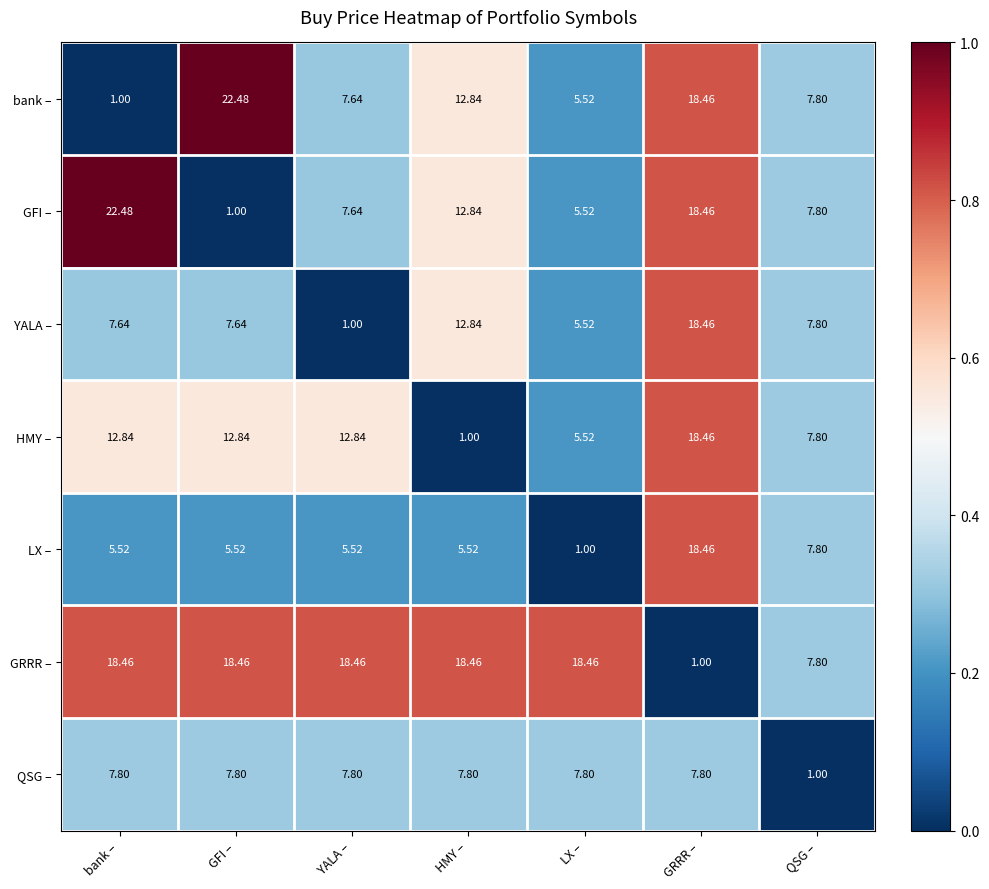

At which label does HMY – reach its peak?

GRRR –